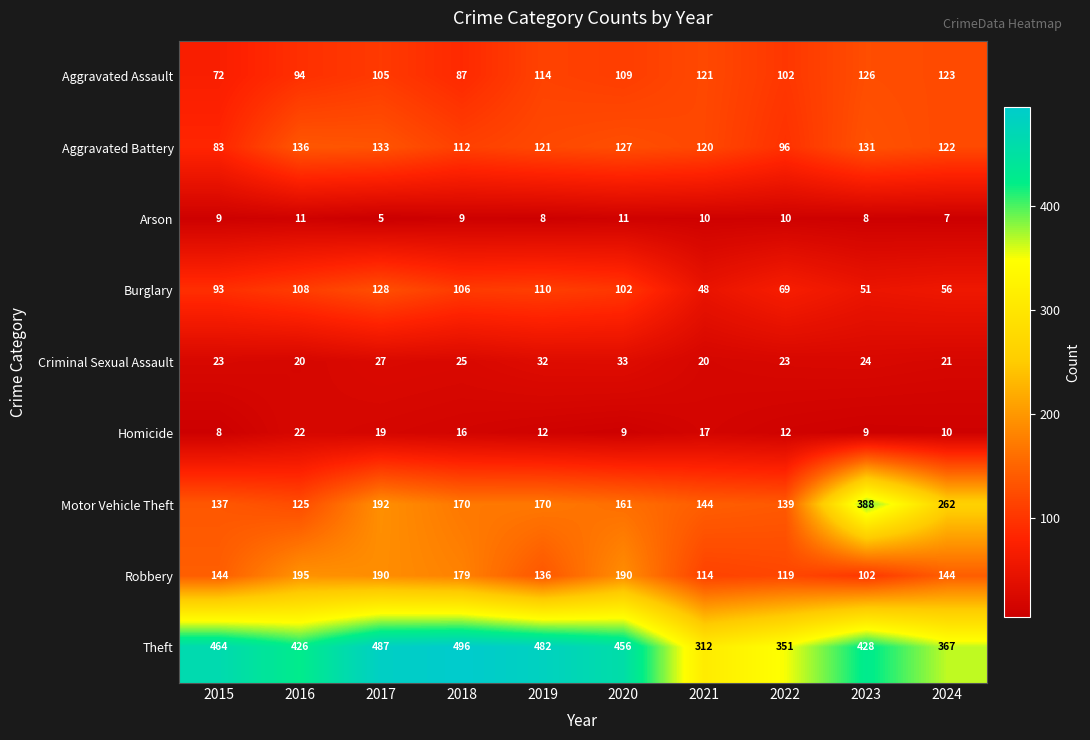

What is the minimum value shown in the chart?

5